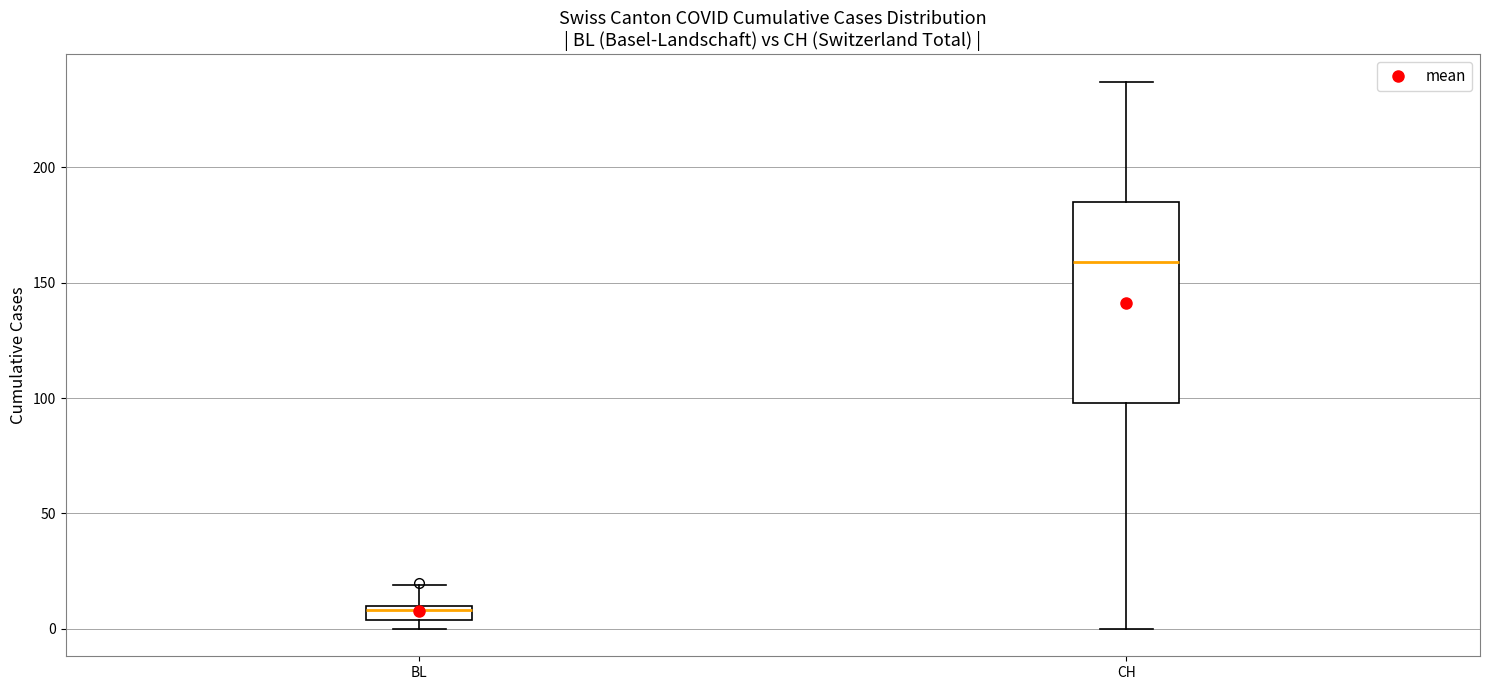

Where is the upper edge of the box for CH on the y-axis? The values are not printed on the chart, so give them approximately, as read against the axis.

185